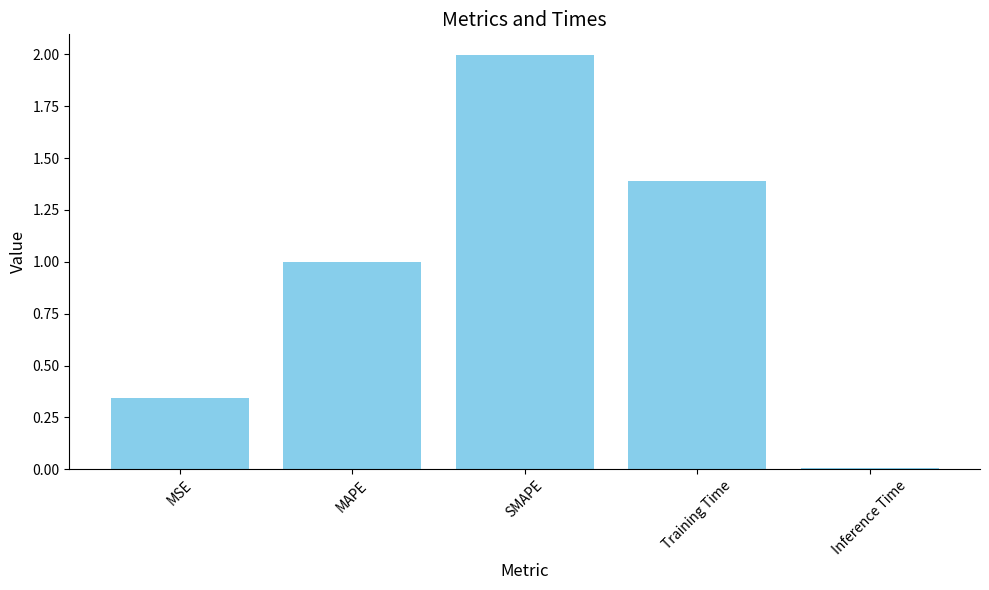

What is the sum of all values?

4.7